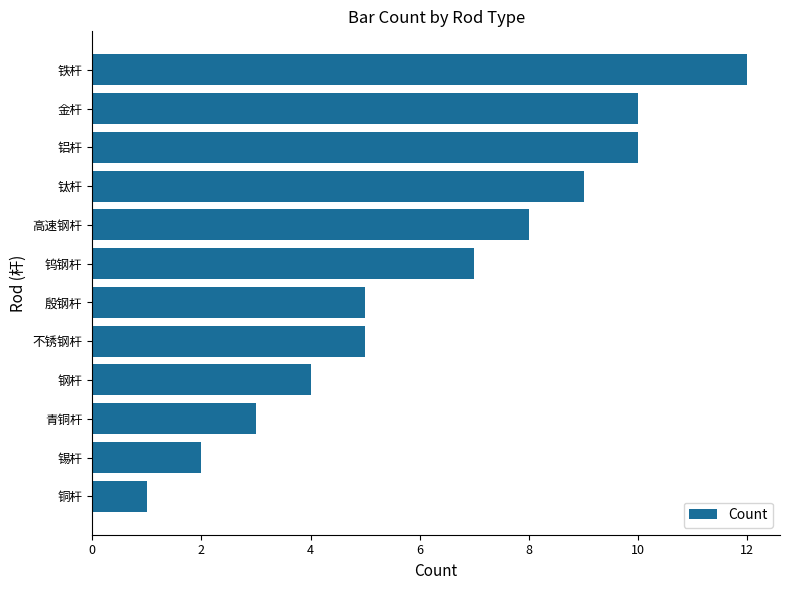

Count the number of data series in this chart.

1